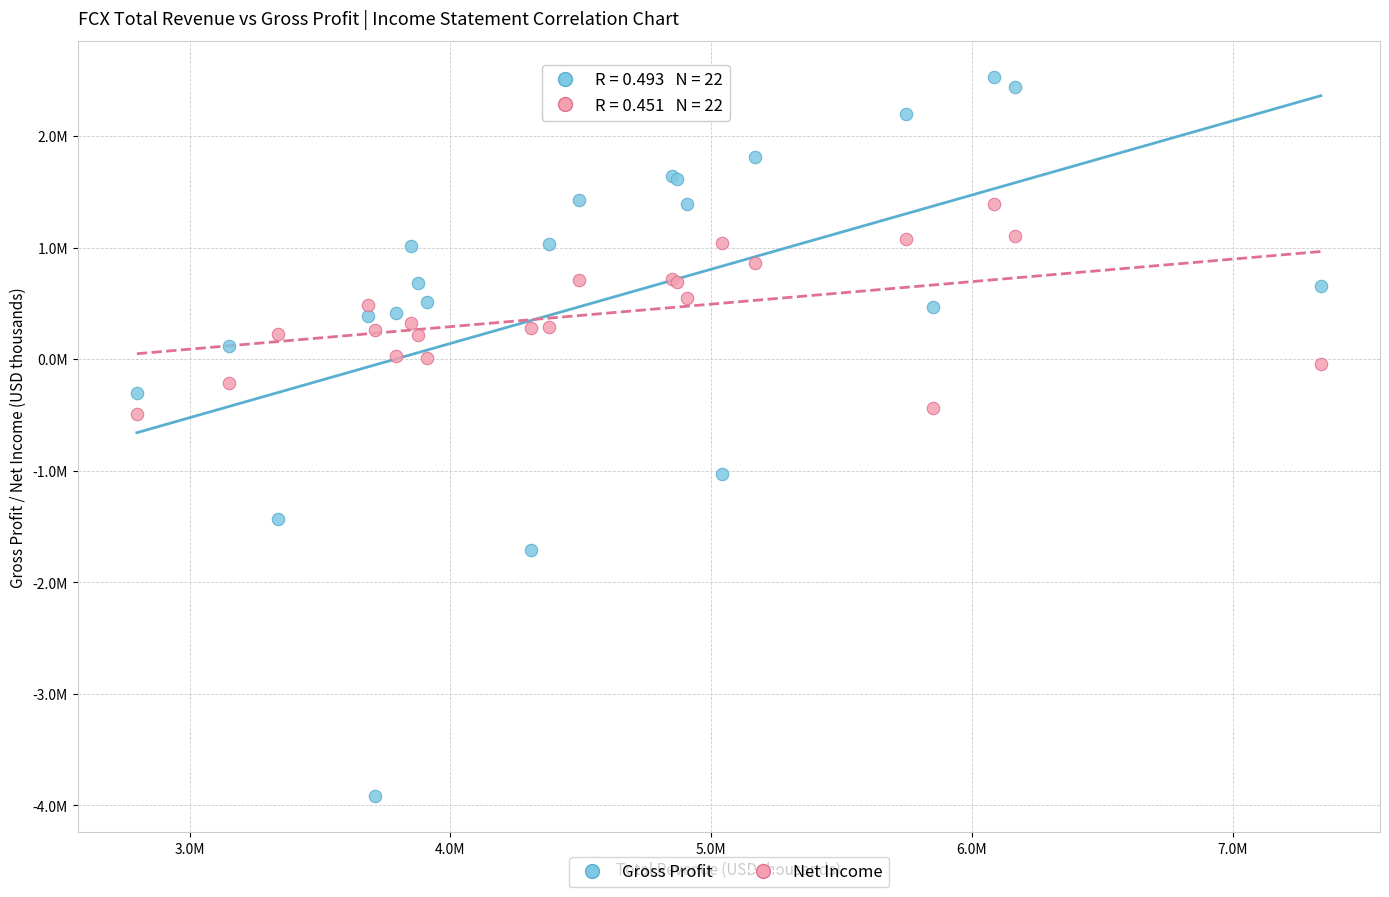

Which series contains the highest Y value?

Gross Profit